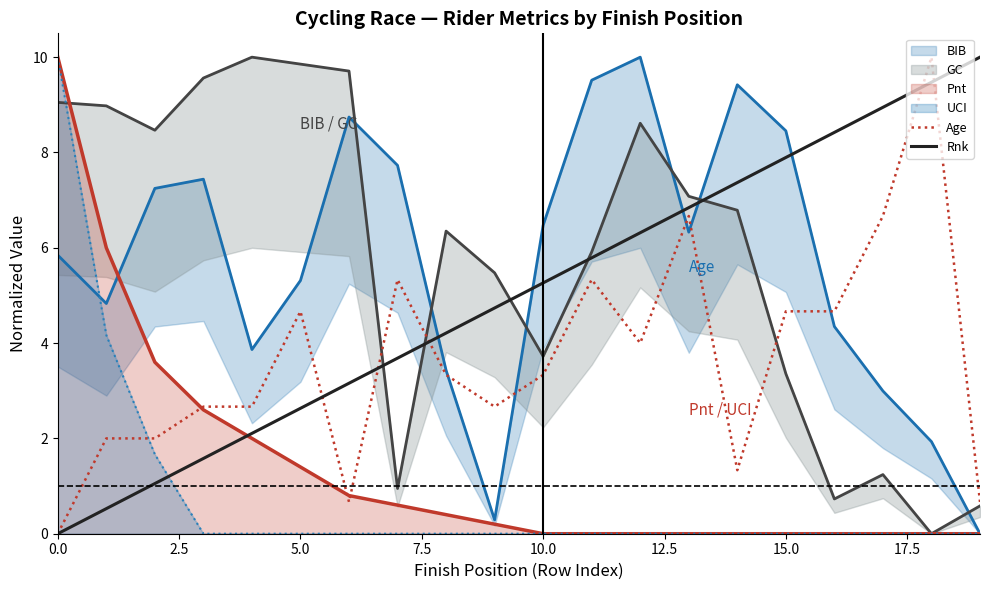

True or false: Pnt has a value of 0.0 at 15.0.

True